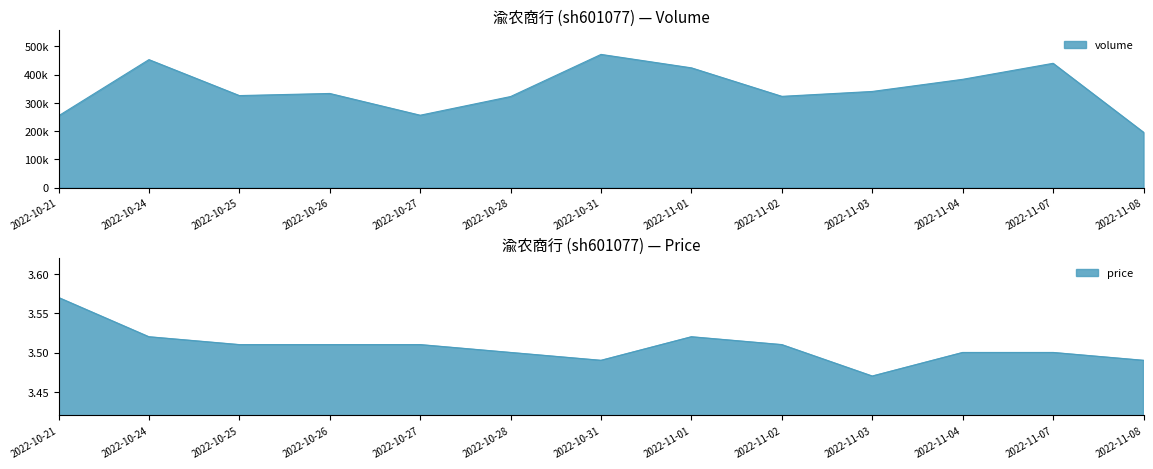

Reading left to right, what are all the values shown in this chart?

volume: 2022-10-21=253932.0	2022-10-24=452882.0	2022-10-25=325626.0	2022-10-26=333094.0	2022-10-27=256089.0	2022-10-28=322230.0	2022-10-31=471355.0	2022-11-01=423786.0	2022-11-02=322925.0	2022-11-03=340213.0	2022-11-04=383157.0	2022-11-07=439858.0	2022-11-08=195782.0
price: 2022-10-21=3.6	2022-10-24=3.5	2022-10-25=3.5	2022-10-26=3.5	2022-10-27=3.5	2022-10-28=3.5	2022-10-31=3.5	2022-11-01=3.5	2022-11-02=3.5	2022-11-03=3.5	2022-11-04=3.5	2022-11-07=3.5	2022-11-08=3.5